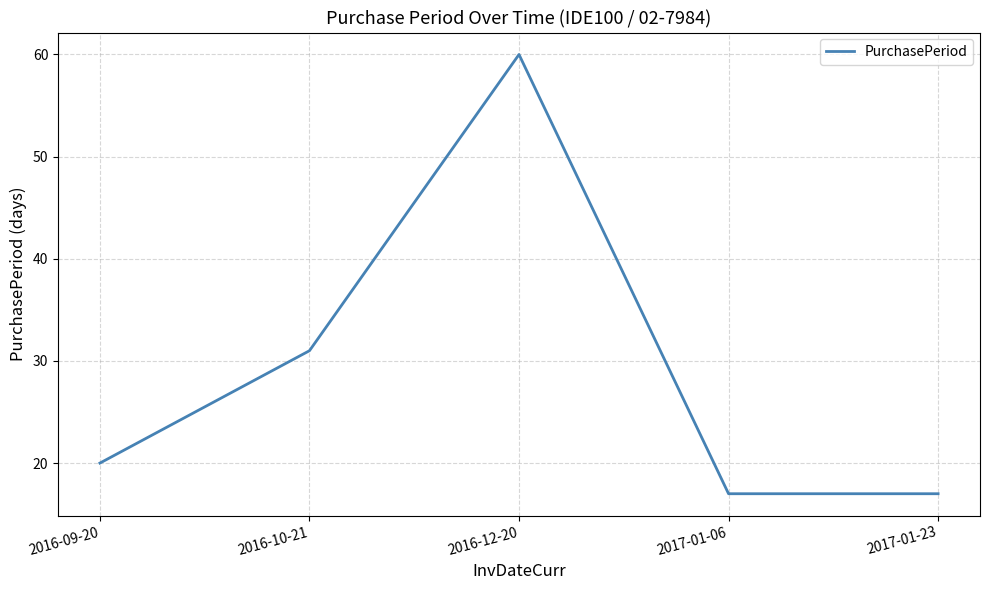

At which label is the value closest to 38?

2016-10-21